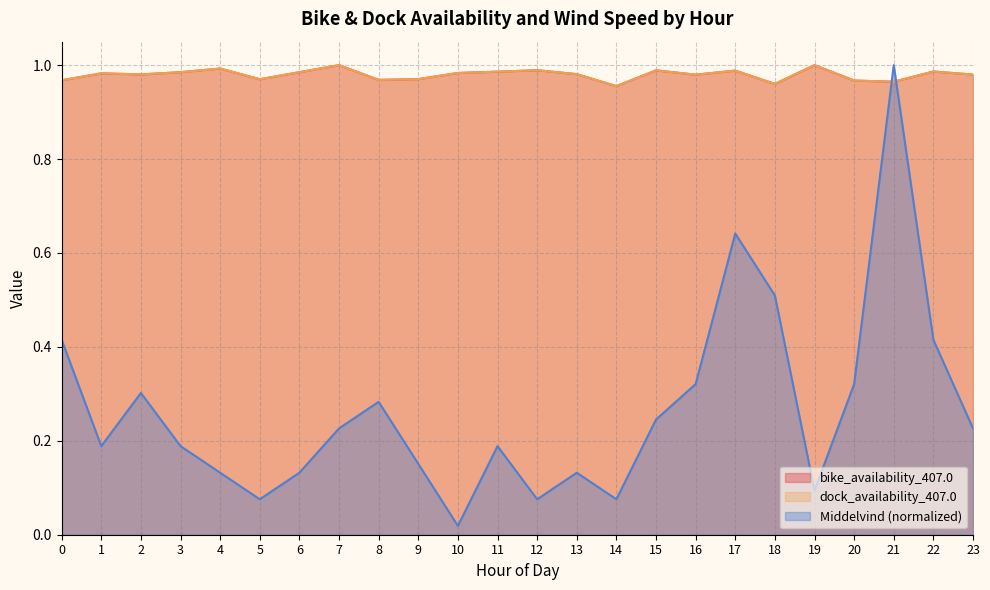

Reading left to right, extract all data points from this chart.

bike_availability_407.0: 1.0	1.0	1.0	1.0	1.0	1.0	1.0	1.0	1.0	1.0	1.0	1.0	1.0	1.0	1.0	1.0	1.0	1.0	1.0	1.0	1.0	1.0	1.0	1.0
dock_availability_407.0: 1.0	1.0	1.0	1.0	1.0	1.0	1.0	1.0	1.0	1.0	1.0	1.0	1.0	1.0	1.0	1.0	1.0	1.0	1.0	1.0	1.0	1.0	1.0	1.0
Middelvind: 0.4	0.2	0.3	0.2	0.1	0.1	0.1	0.2	0.3	0.2	0.0	0.2	0.1	0.1	0.1	0.2	0.3	0.6	0.5	0.1	0.3	1.0	0.4	0.2